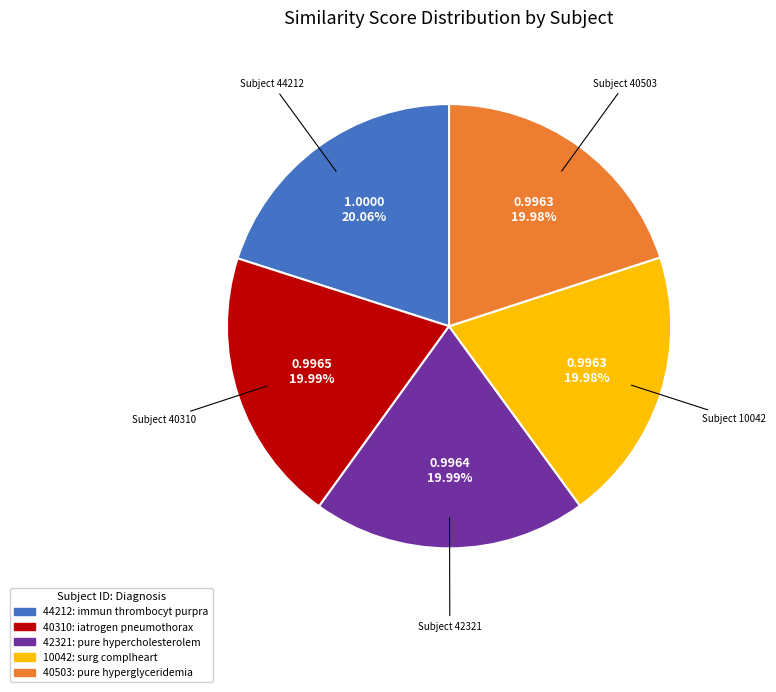

What percentage is the 40503 slice, to the nearest percent?

20%